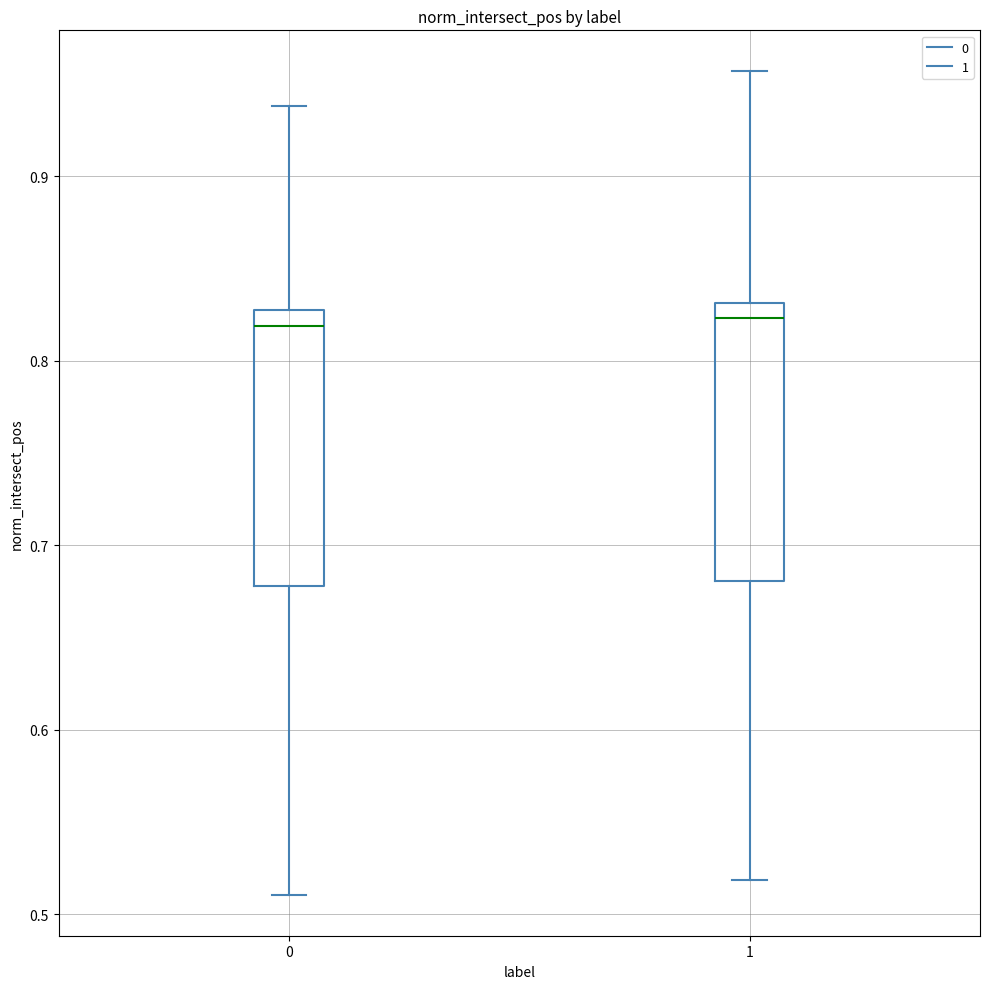

Where does the upper whisker of the box at x = 1 end on the y-axis? The values are not printed on the chart, so give them approximately, as read against the axis.

0.96